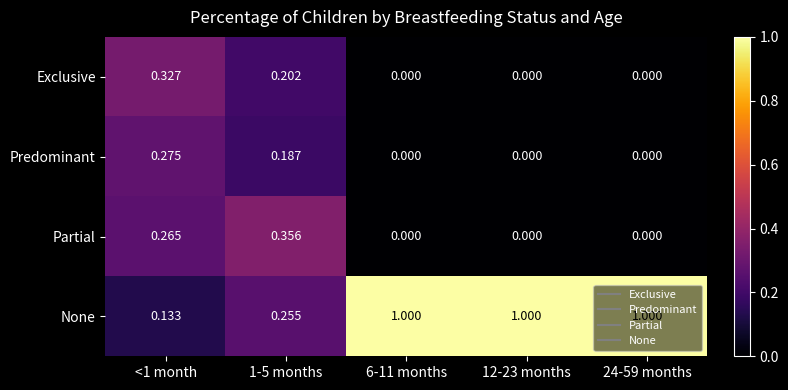

Rank the series by their maximum value, from highest to lowest.

None, Partial, Exclusive, Predominant